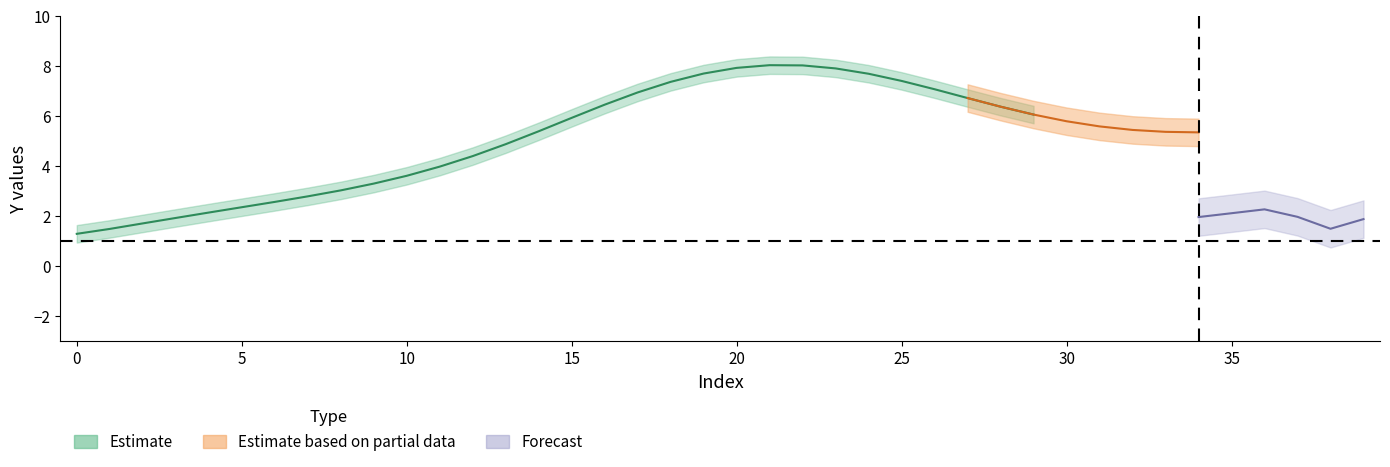

Does the chart display data point markers on the line(s)?

No